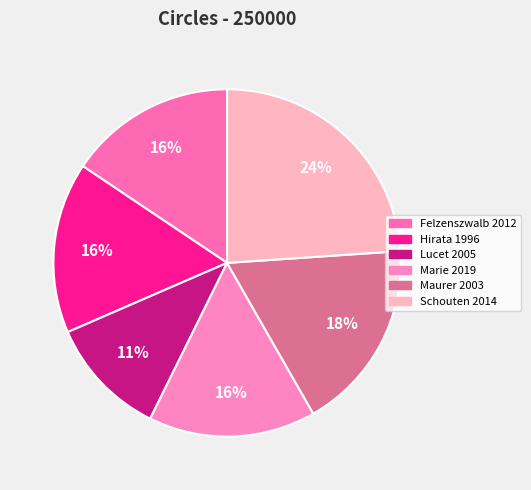

How many slices are in this pie chart?

6